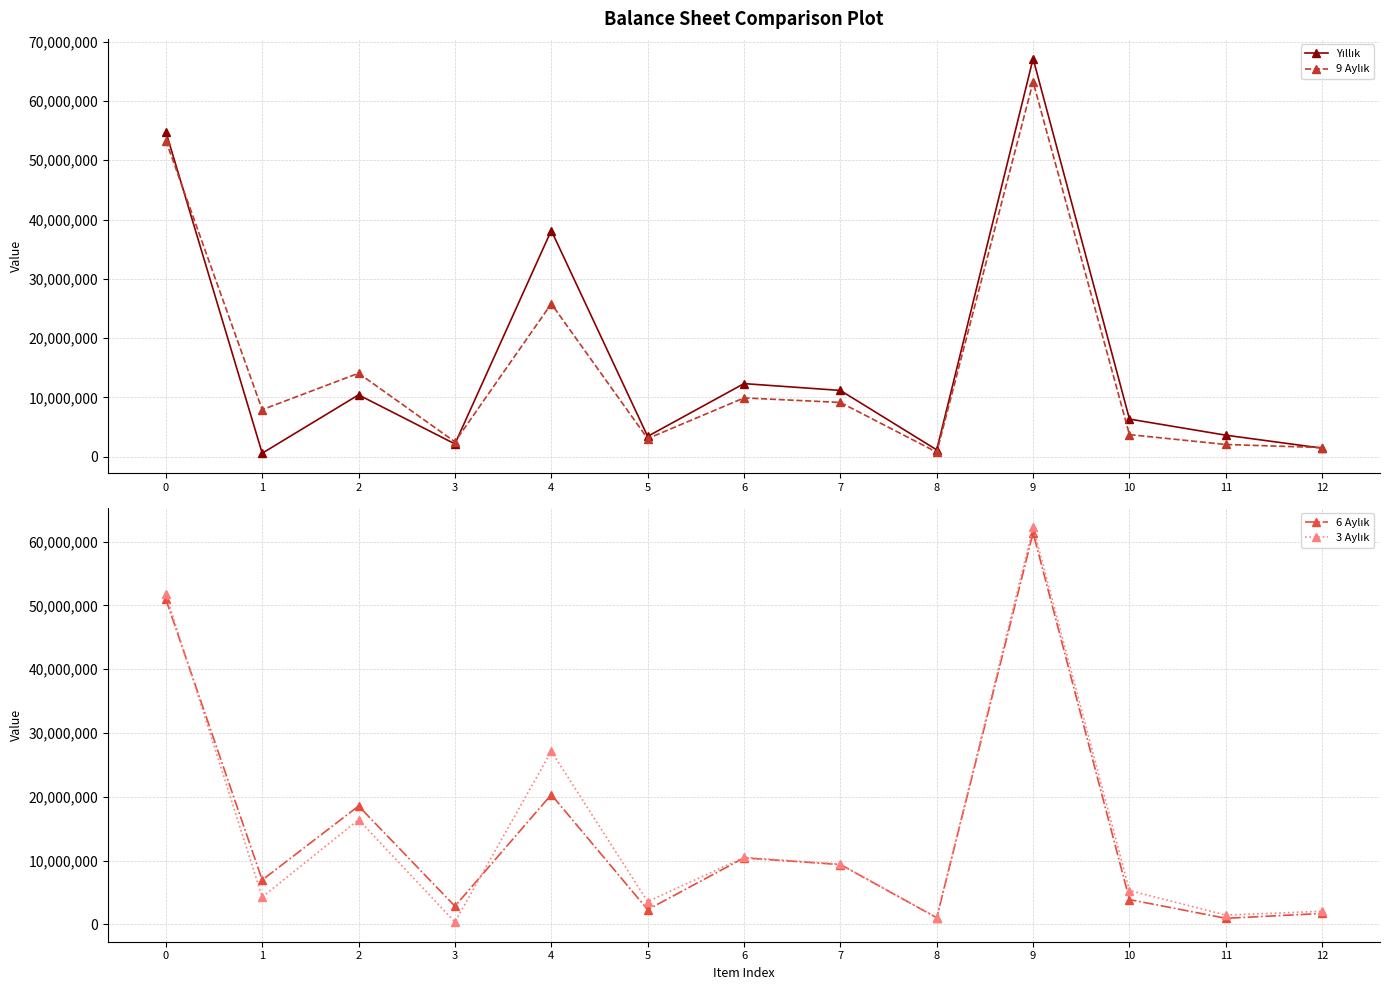

What is the sum of all 9 Aylık values?

196983421